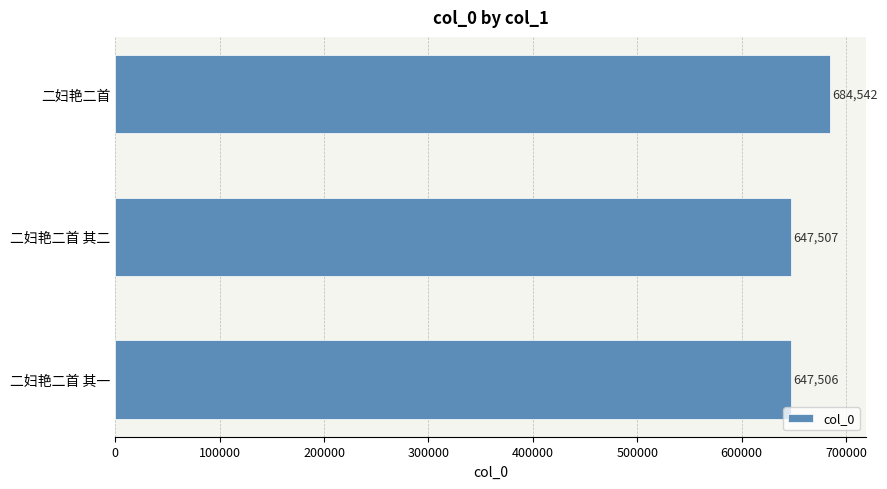

What is the difference between the maximum and minimum values?

37036